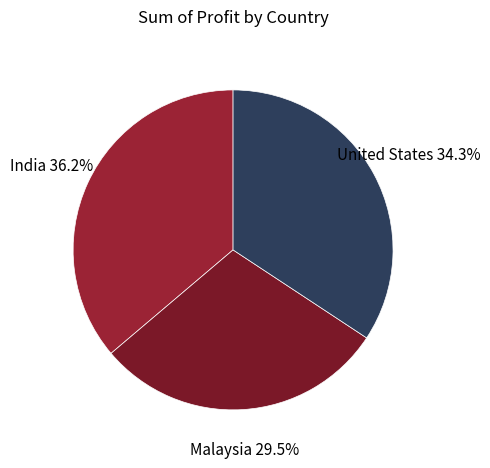

Which category has the smallest portion of the pie?

Malaysia